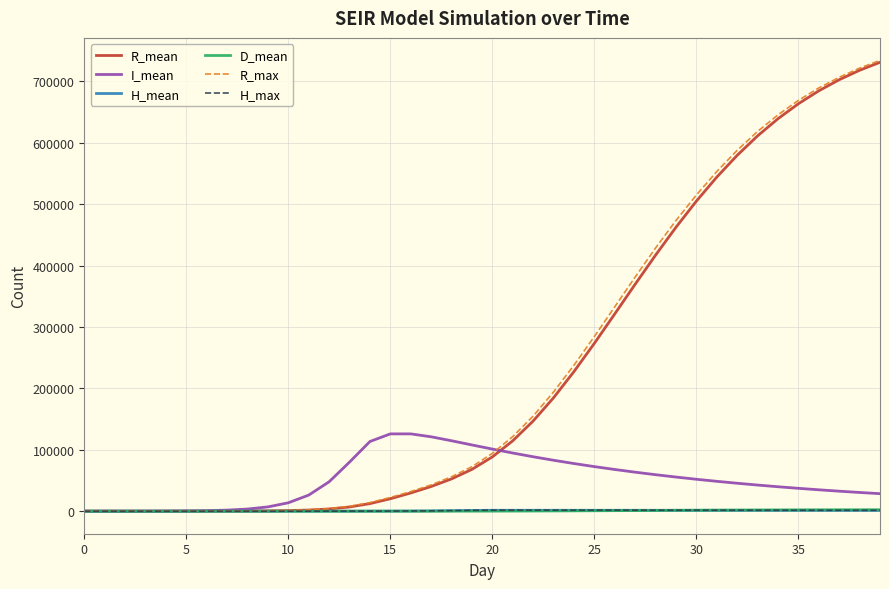

What is the difference between the maximum and minimum values in the H_max series?

1632.0